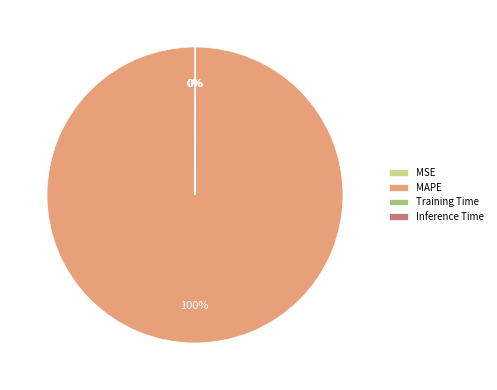

Which slice is the largest?

MAPE